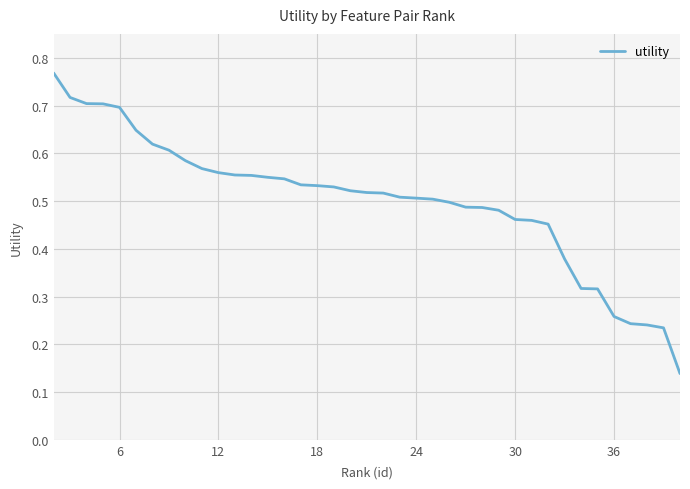

How many lines are shown in the chart?

1